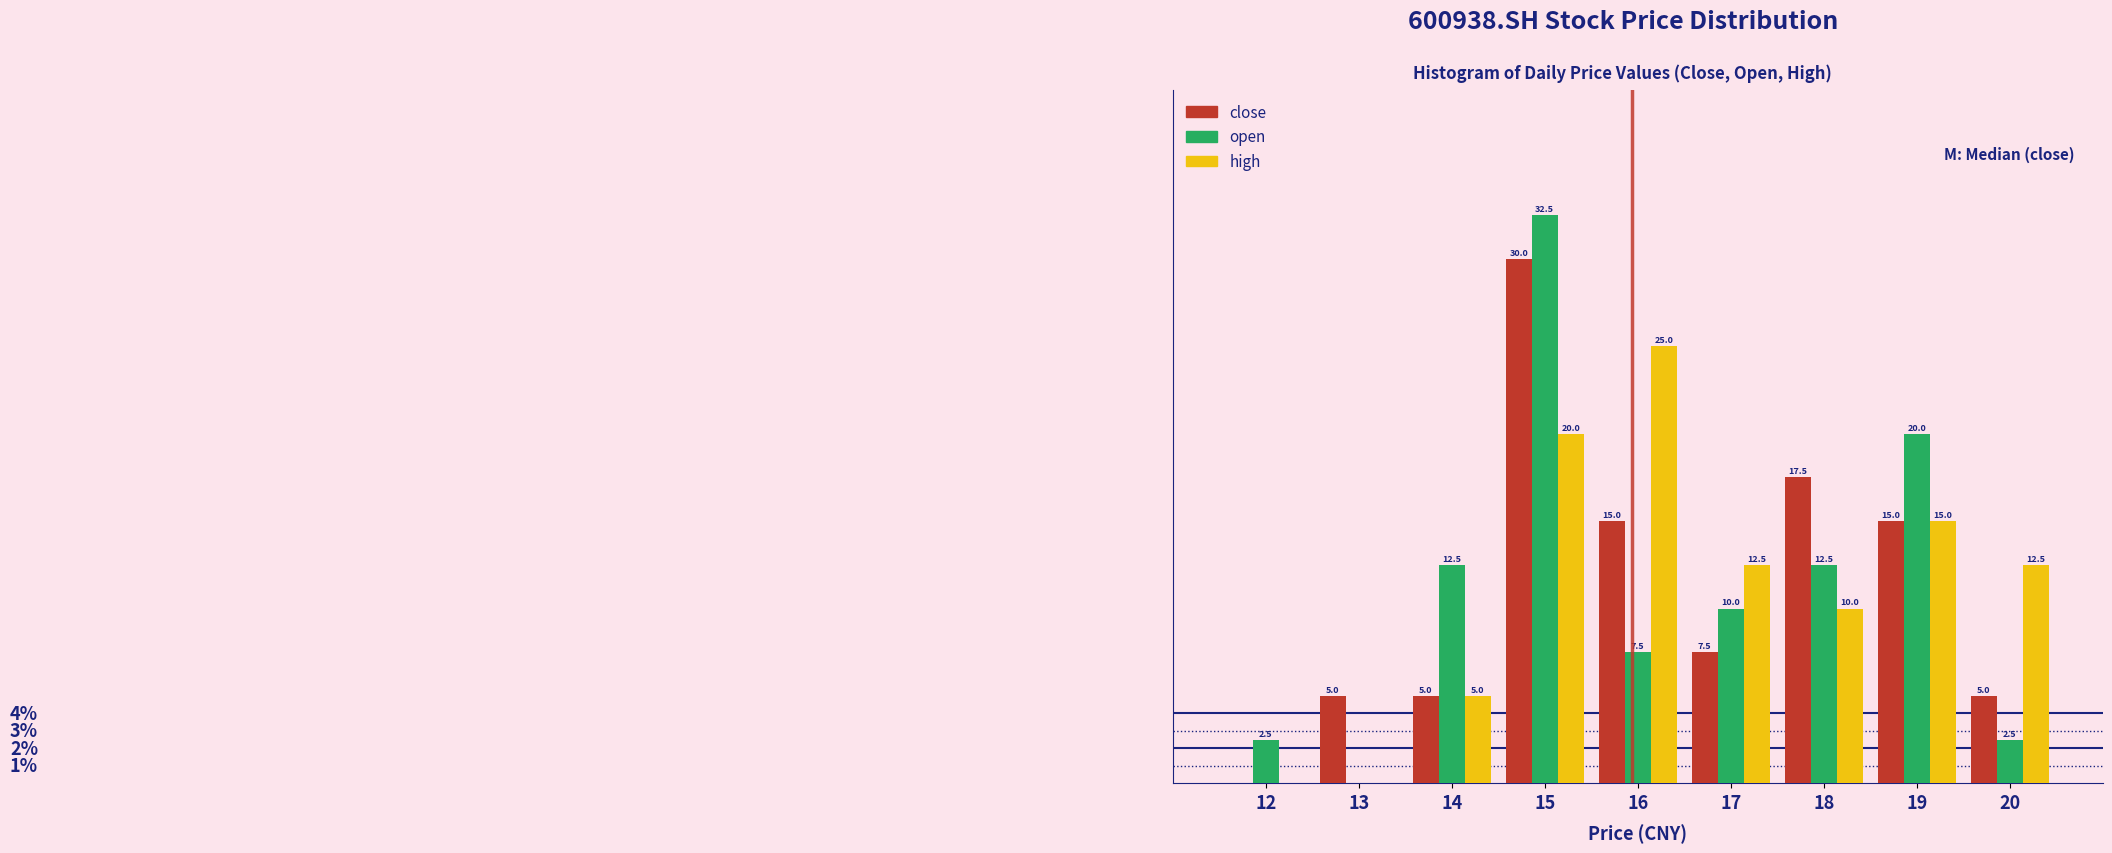

Is the value of high at 12 greater than the value of open at 14?

No